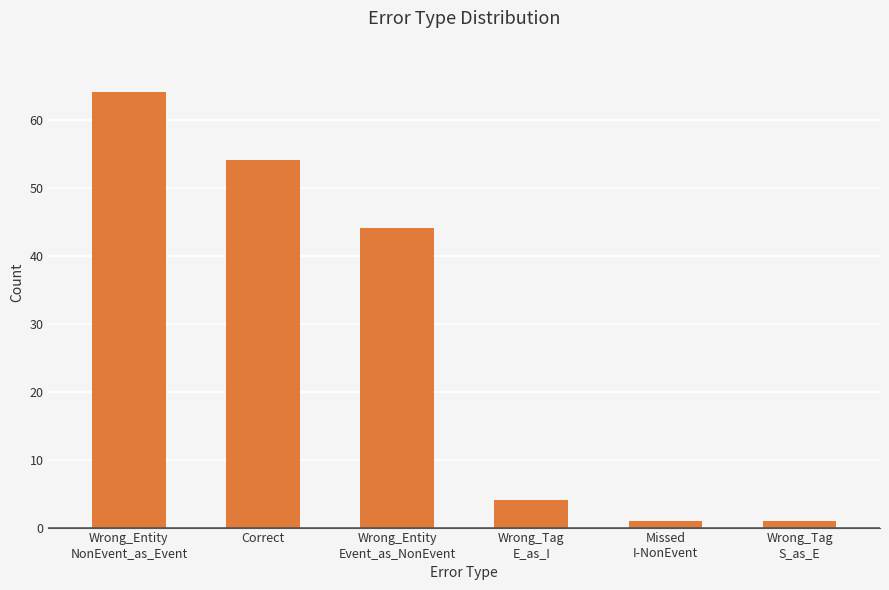

What is the difference between the values at Wrong_Entity
Event_as_NonEvent and Wrong_Tag
S_as_E?

43